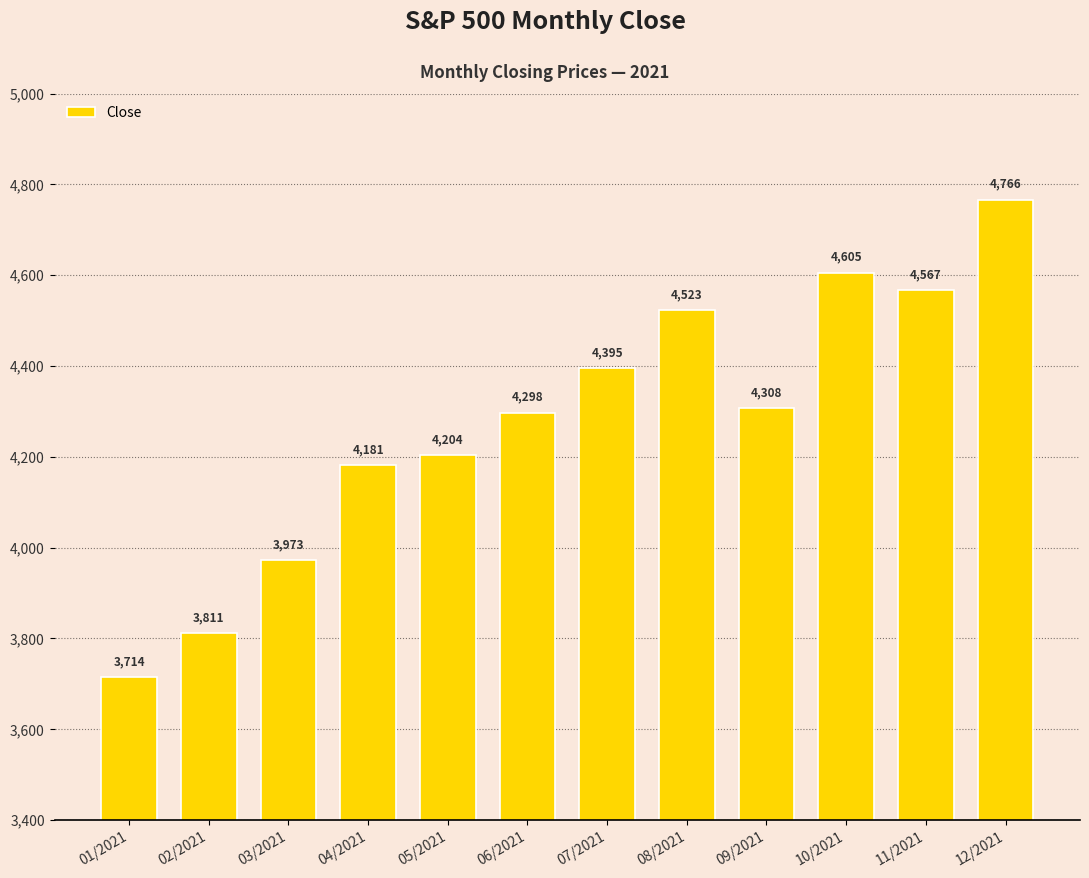

At which label is the value closest to 4240?

05/2021